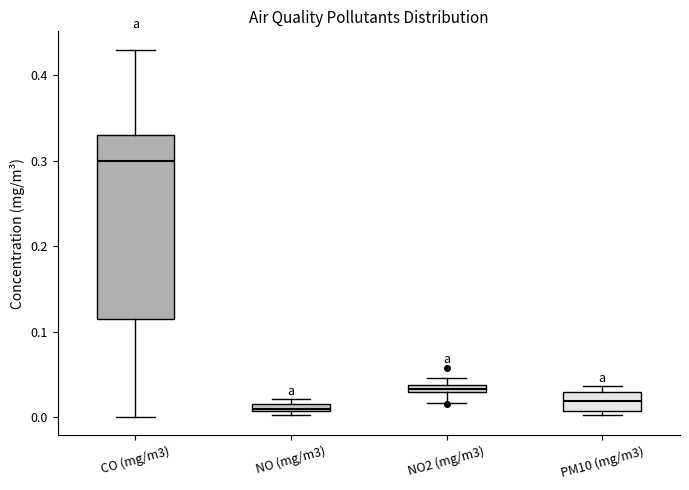

Where is the upper edge of the box for PM10 (mg/m3) on the y-axis? The values are not printed on the chart, so give them approximately, as read against the axis.

0.03